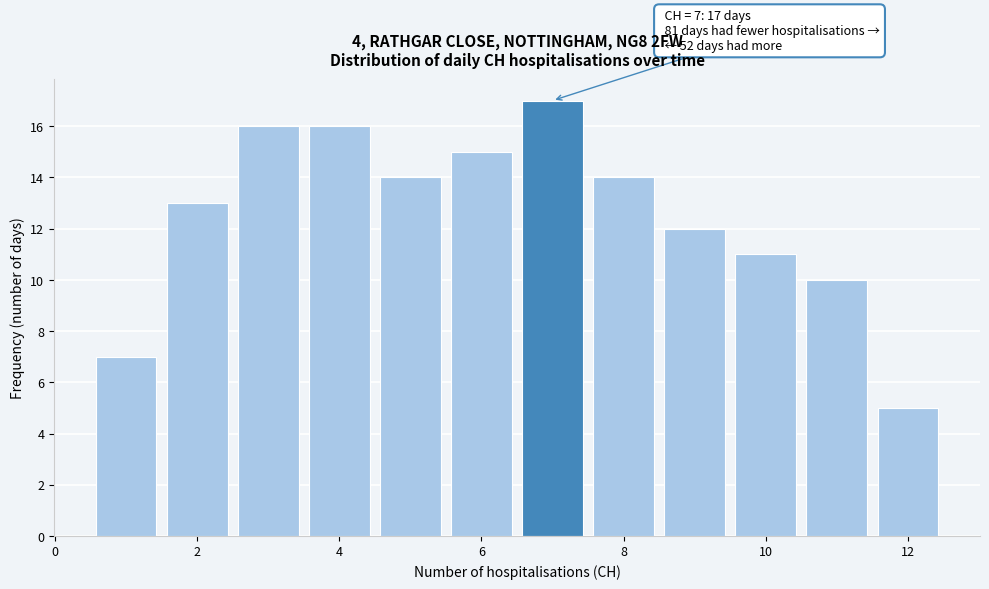

Over which range of the x-axis is the bar tallest?

6.5 to 7.5